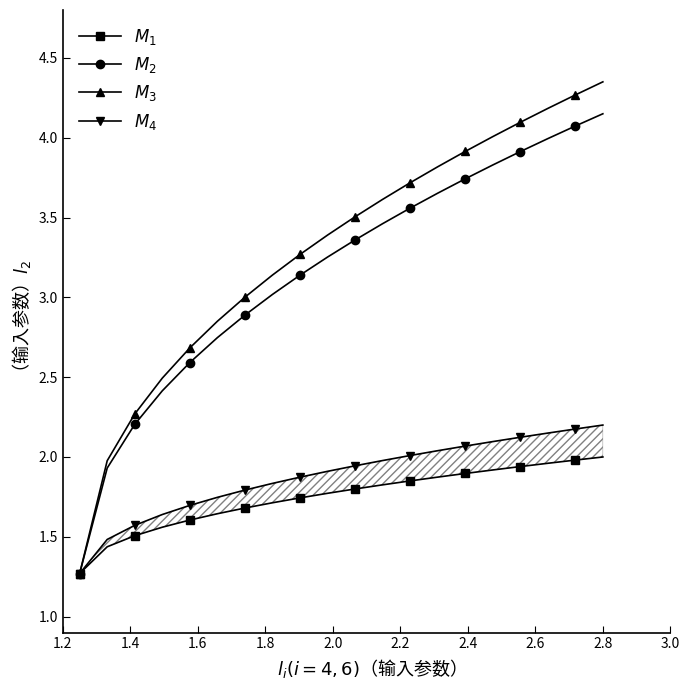

What is the difference between the maximum and minimum values in the $M_2$ series?

2.9